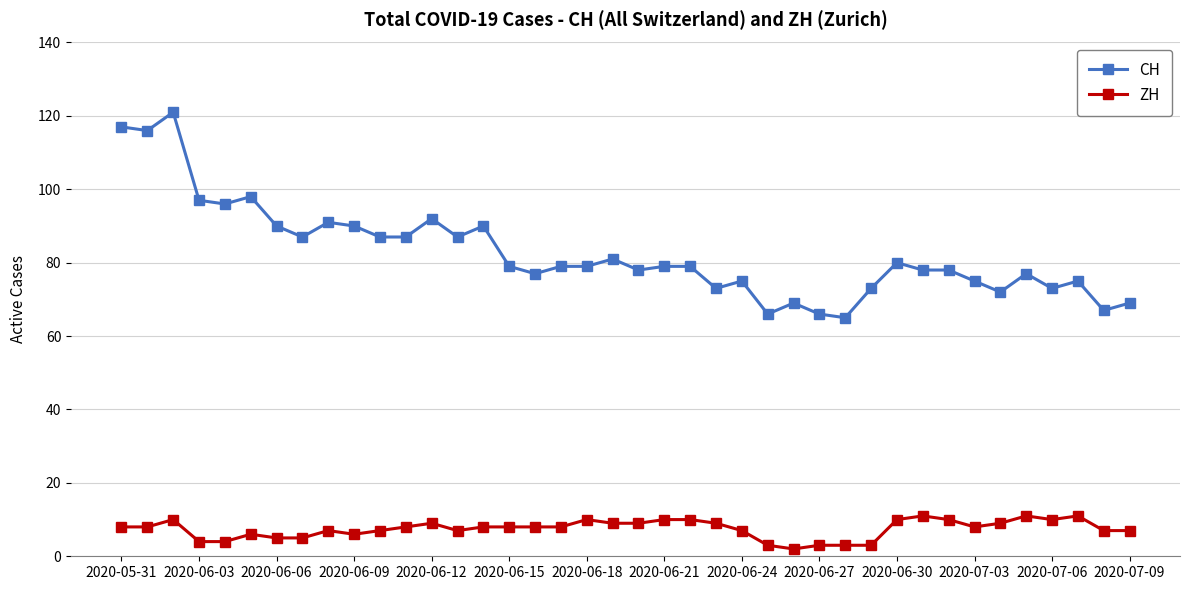

True or false: CH and ZH intersect in this chart.

False